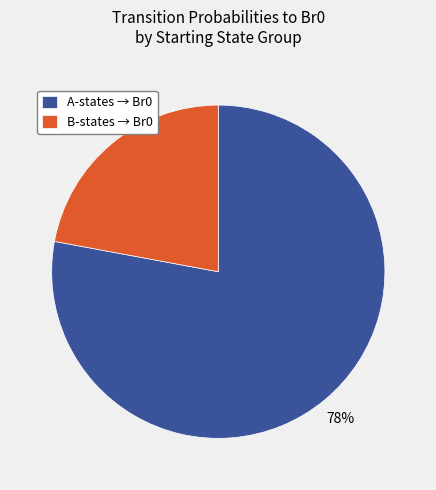

Count the number of slices in the pie.

2